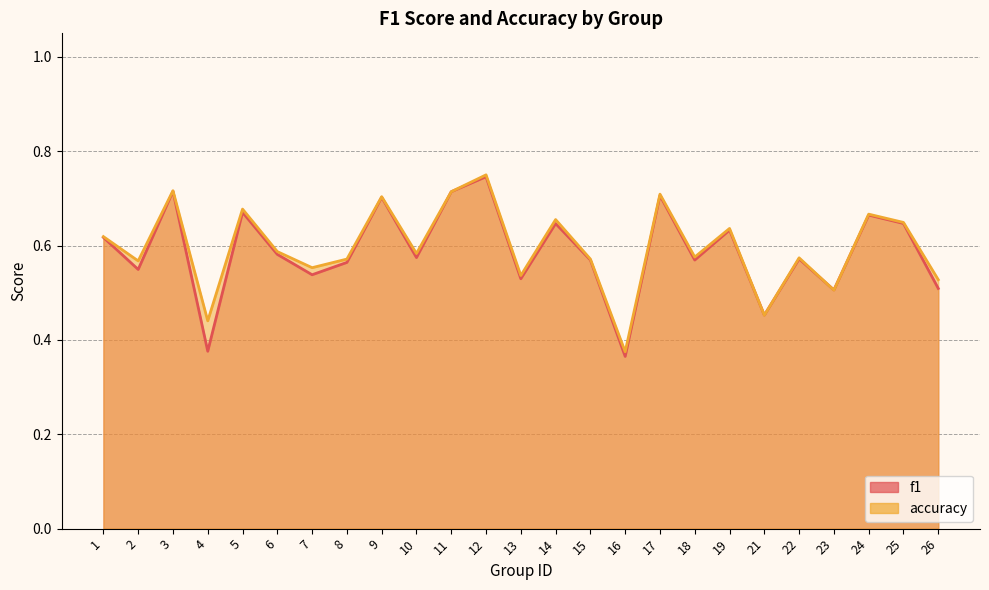

Where is f1 nearest to the value 0?

16